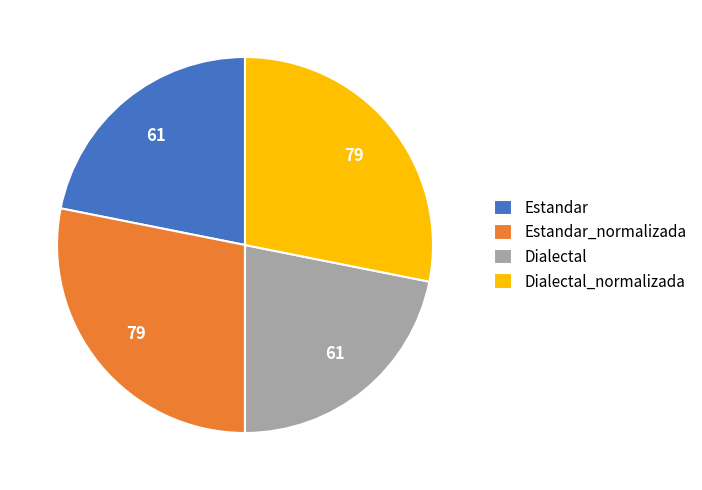

True or false: Dialectal_normalizada accounts for 28% of the total.

True